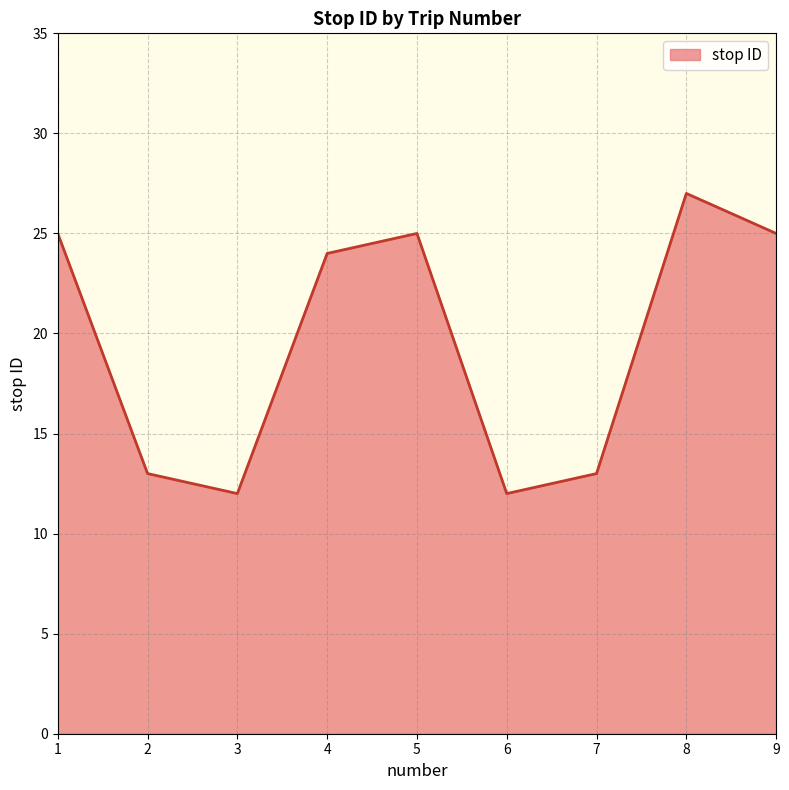

Reading left to right, list all the values displayed in this chart.

25	13	12	24	25	12	13	27	25